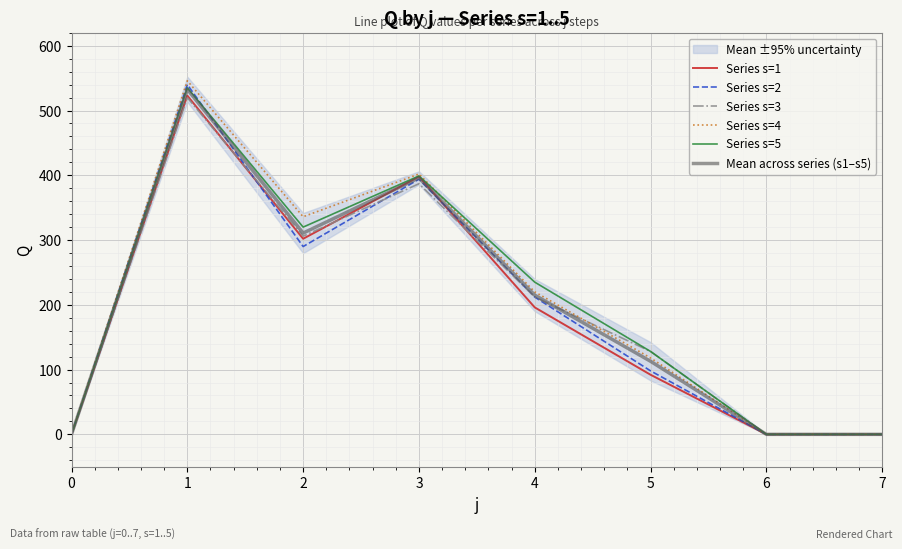

Which series changed the most between 0 and 7?

Series s=1